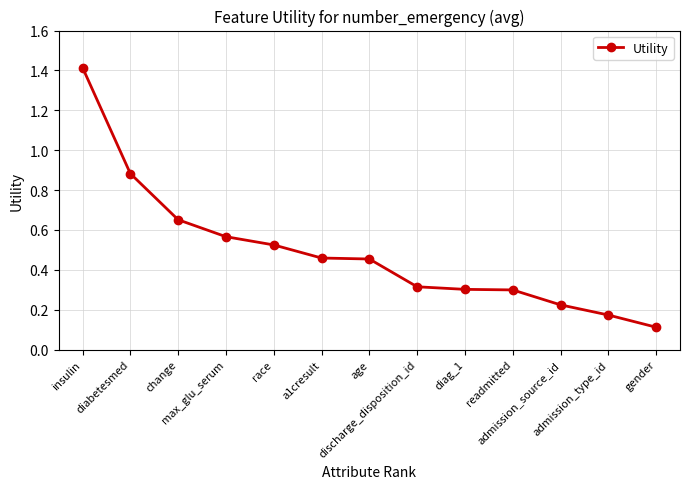

What is the sum of all values?

6.4